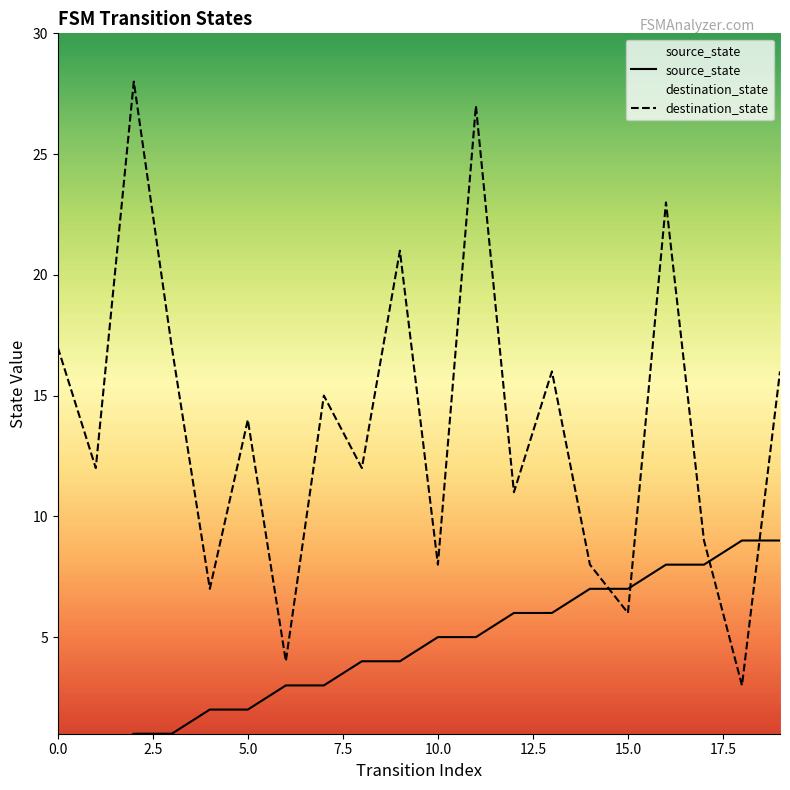

What is the minimum value for destination_state?

3